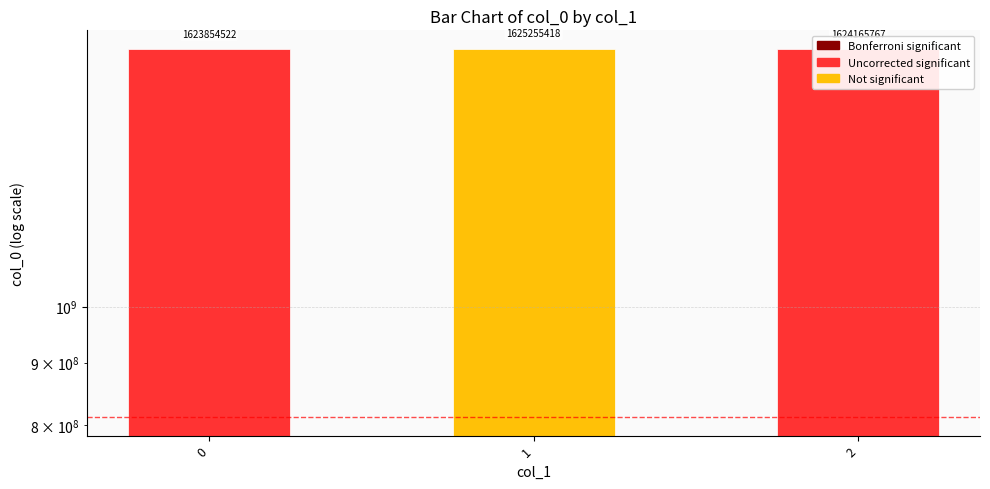

What is the sum of all values?

4873275706.7